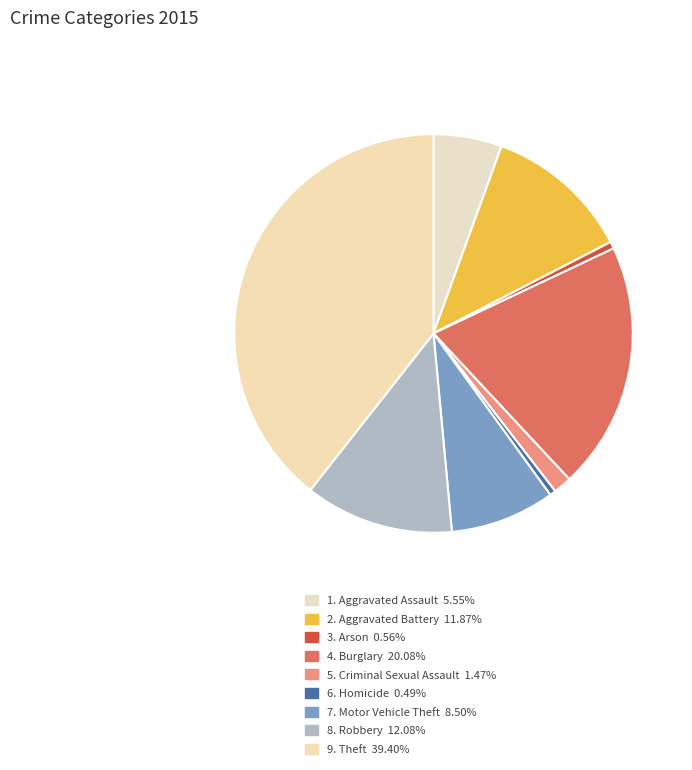

How many segments does this pie chart have?

9